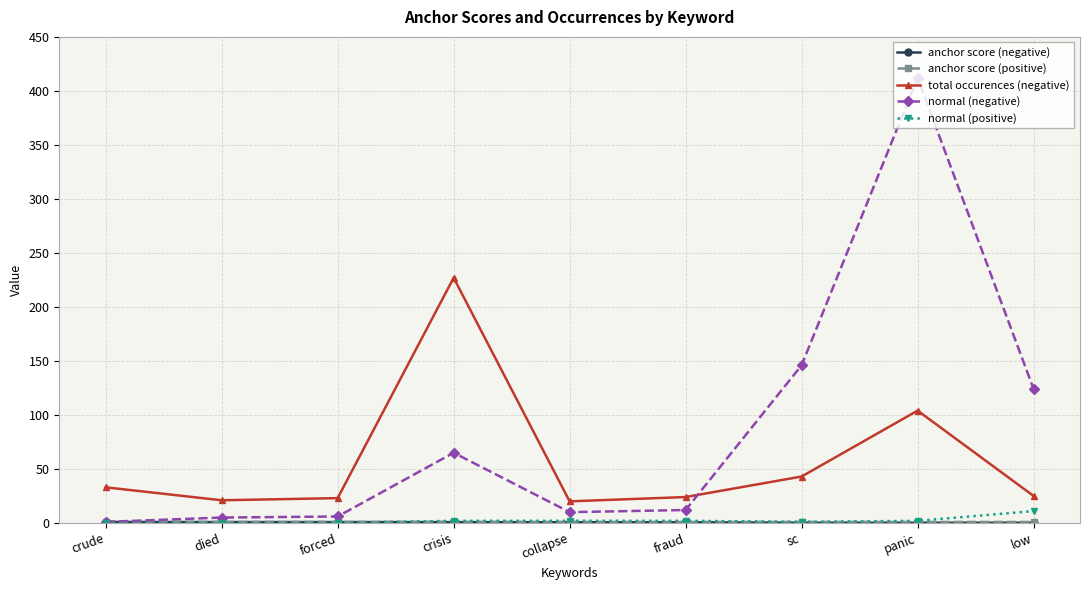

At how many categories does at least one series exceed 296?

1